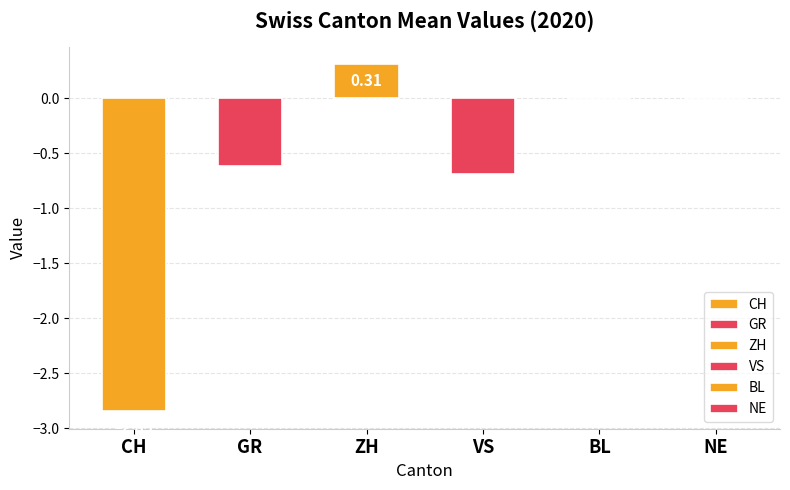

What is the change in value from VS to NE?

+0.7